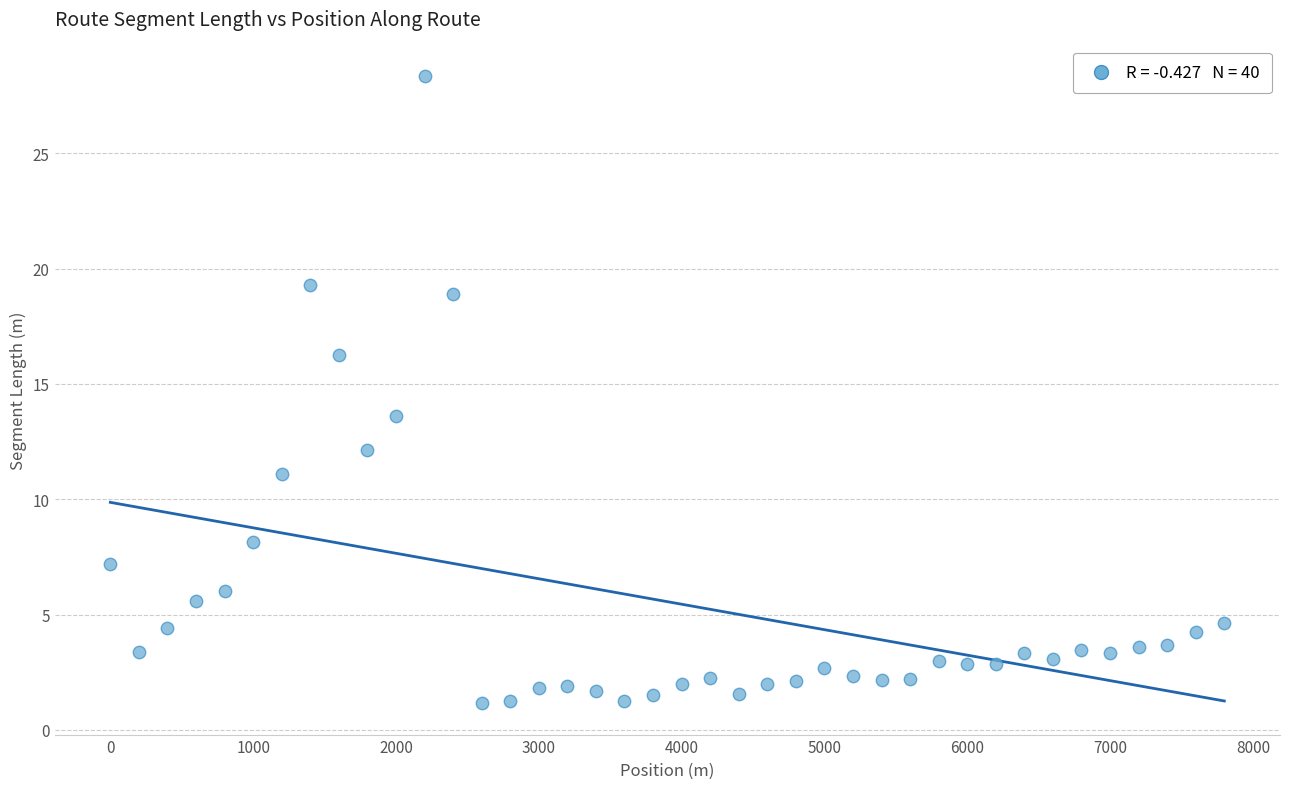

What is the range of Y values (max minus min)?

27.2